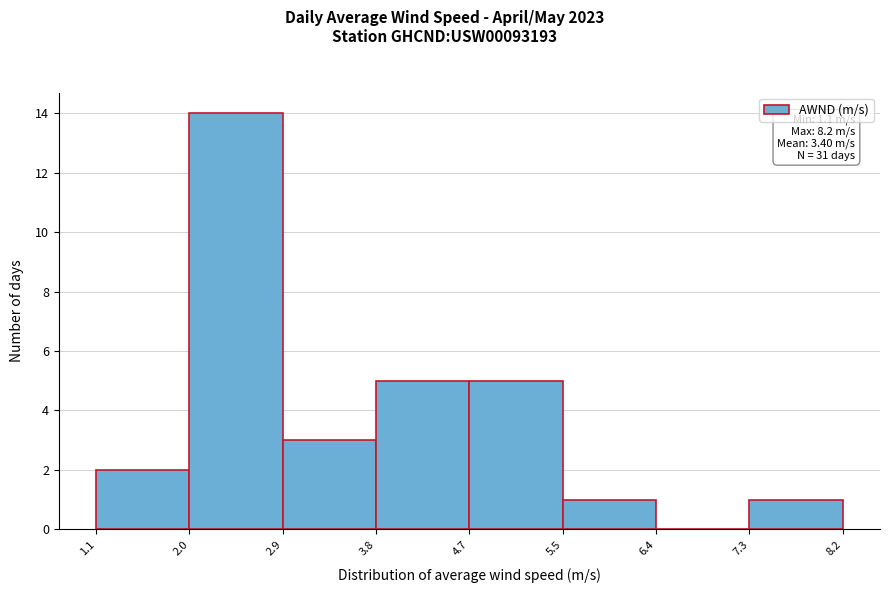

Which range on the x-axis has the tallest bar?

2.0 to 2.9